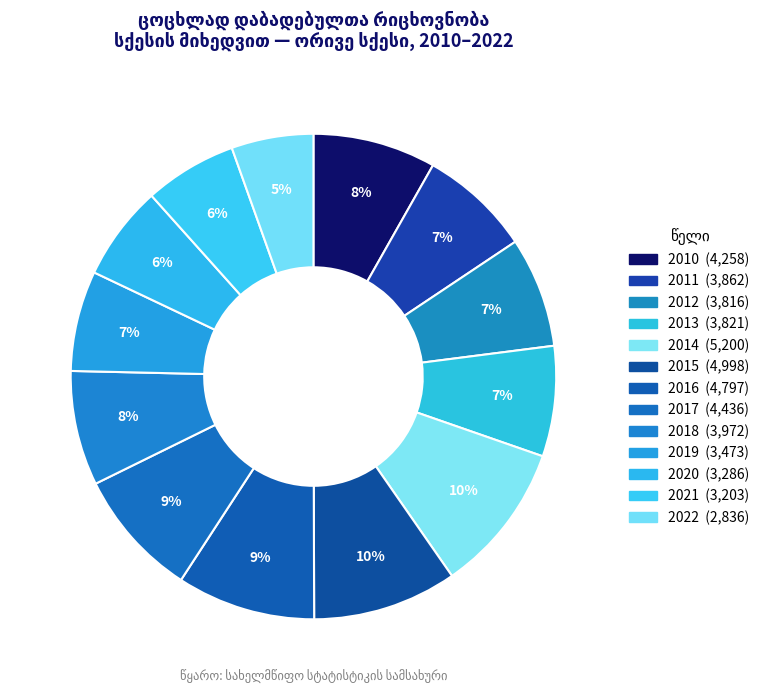

Which category has the biggest portion of the pie?

2014